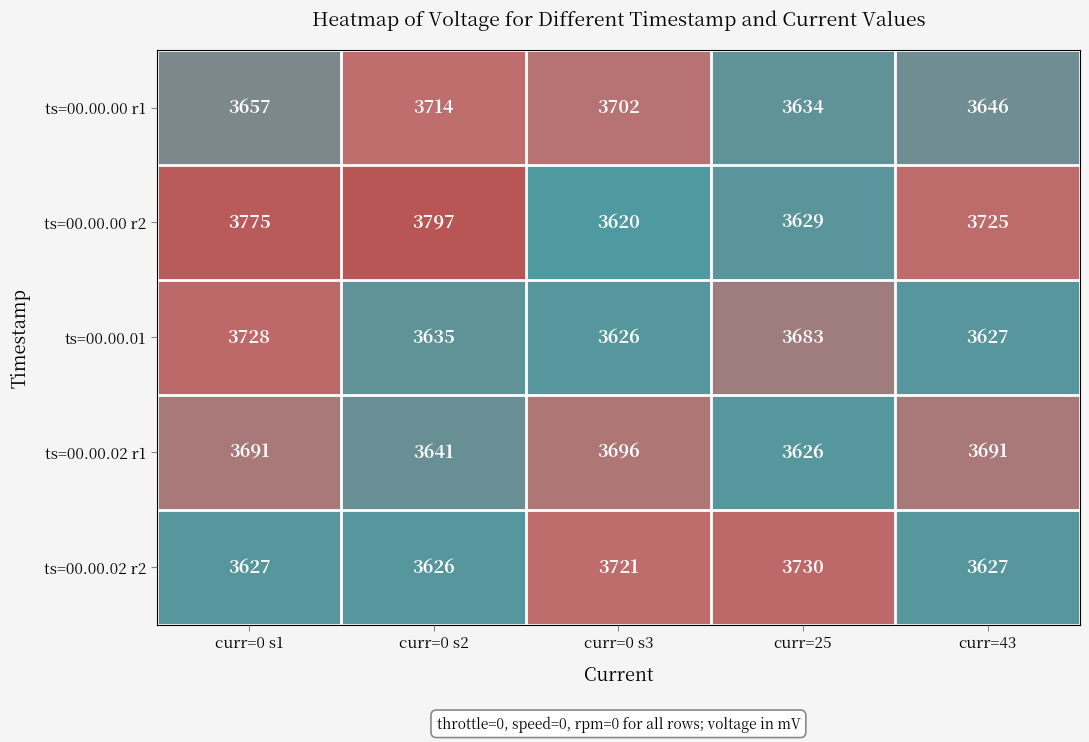

At which category does the chart reach its minimum across all series?

curr=0 s3